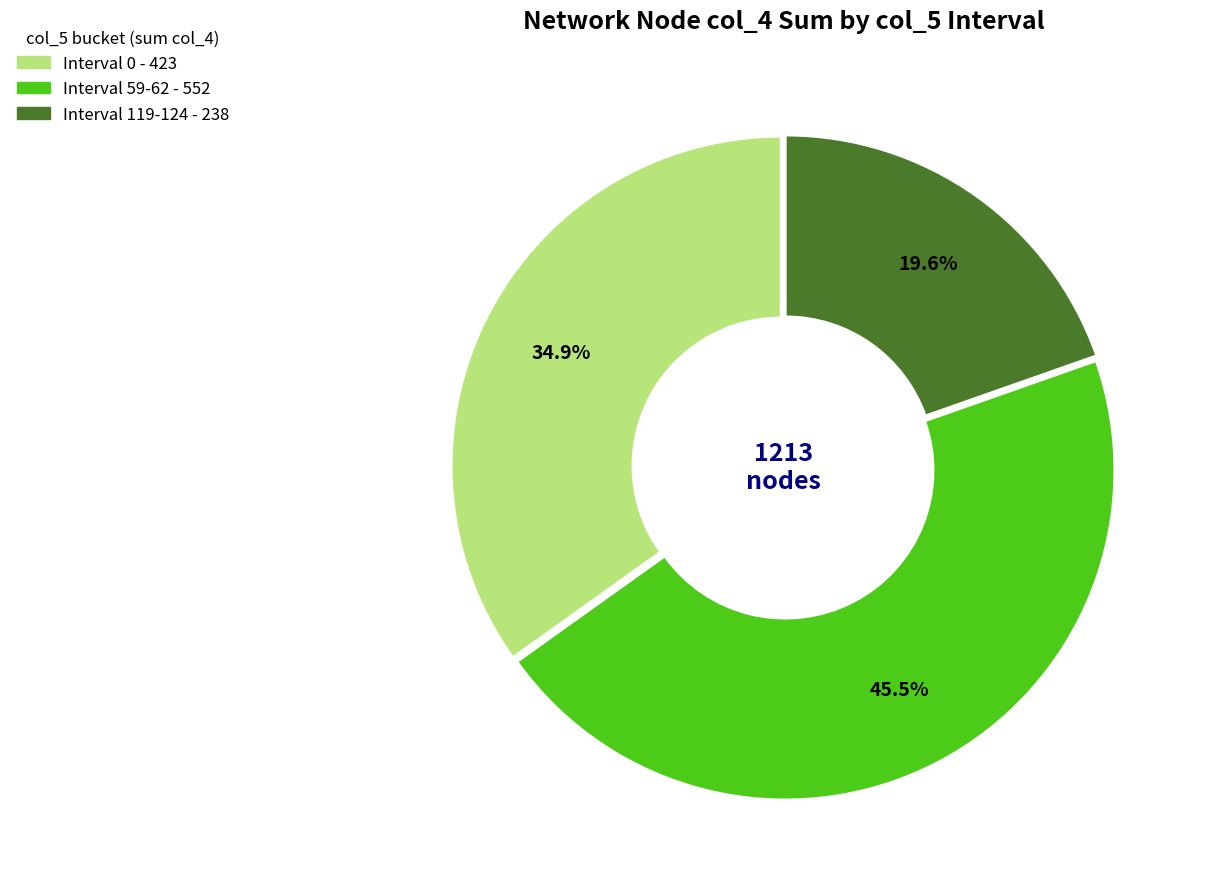

Is there any slice that represents more than half of the pie?

No